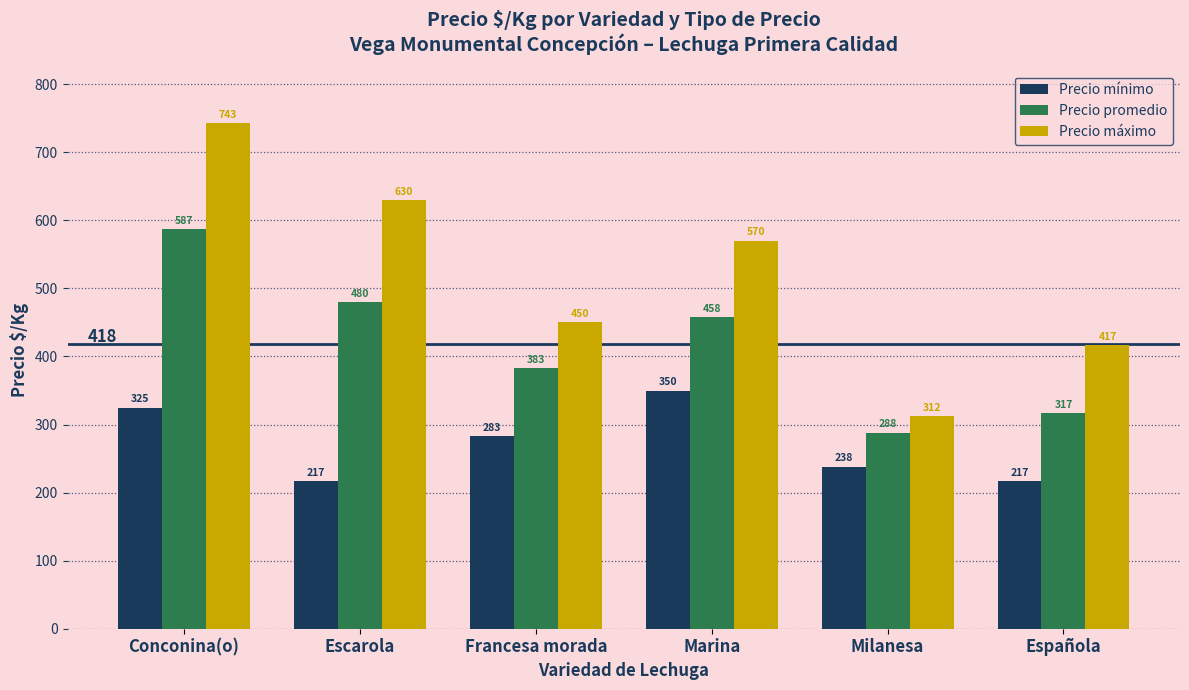

How many values in the Precio máximo series are below 570?

3